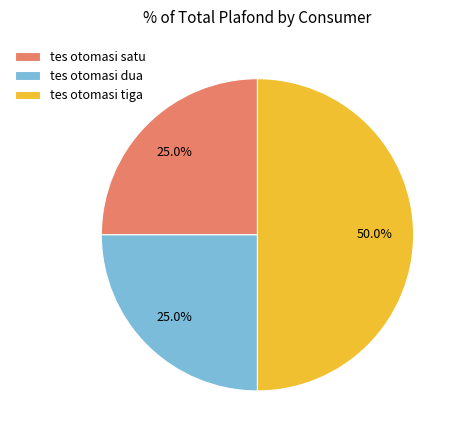

What is the total percentage of tes otomasi tiga and tes otomasi dua?

75.0%